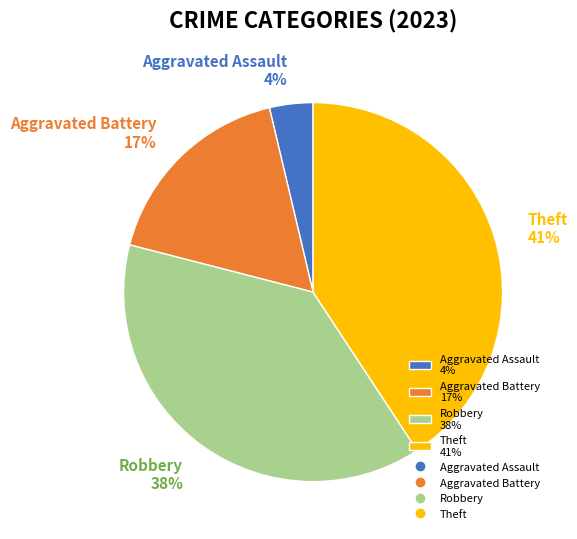

To the nearest percent, what is the difference between the Theft and Aggravated Assault slice percentages?

37%